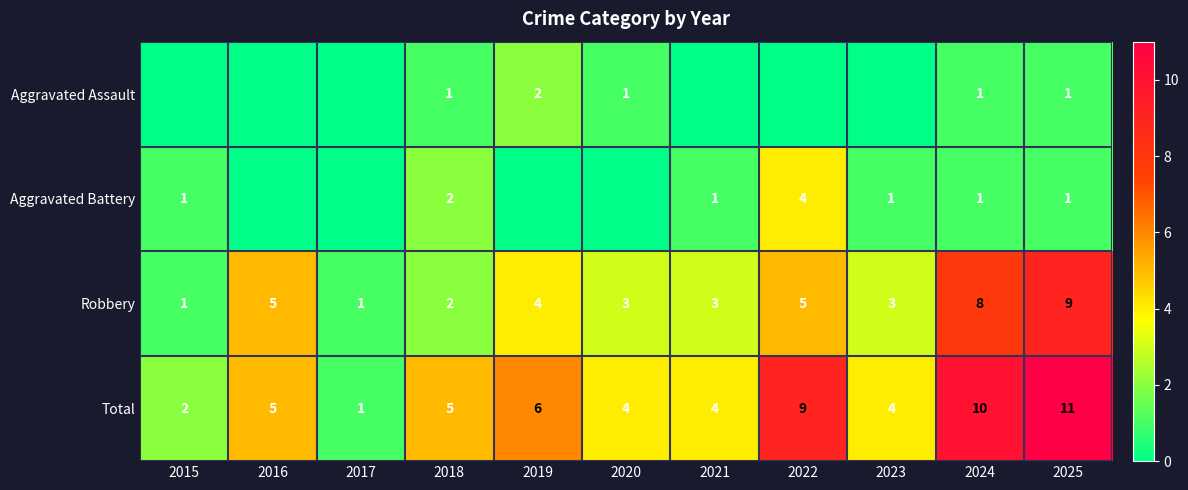

What is the difference between the maximum and second lowest values in the Robbery series?

8